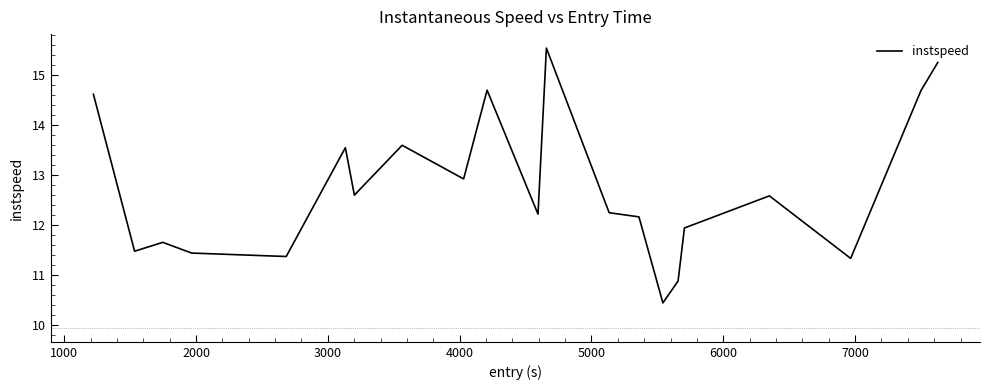

What is the greatest value displayed?

15.5